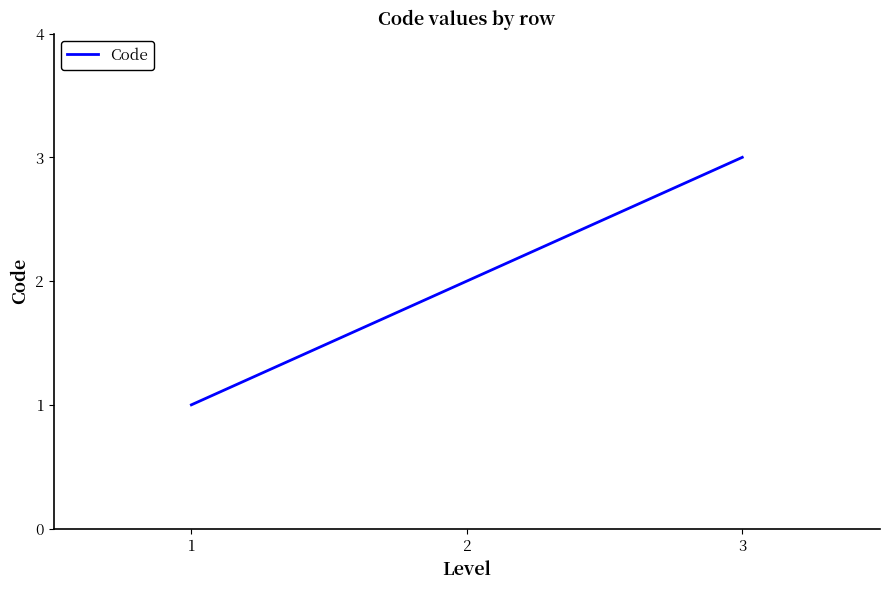

How many values are between 1 and 3?

3